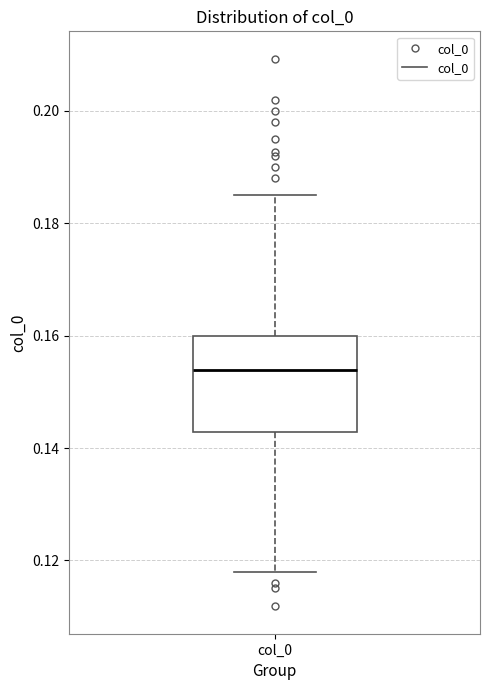

Transcribe this box plot: give where the median line is, the range the box spans, and where the two whiskers end, as read against the y-axis. The values are not printed on the chart, so give them approximately, as read against the axis.

median 0.154, box 0.142 to 0.160, whiskers 0.118 to 0.186